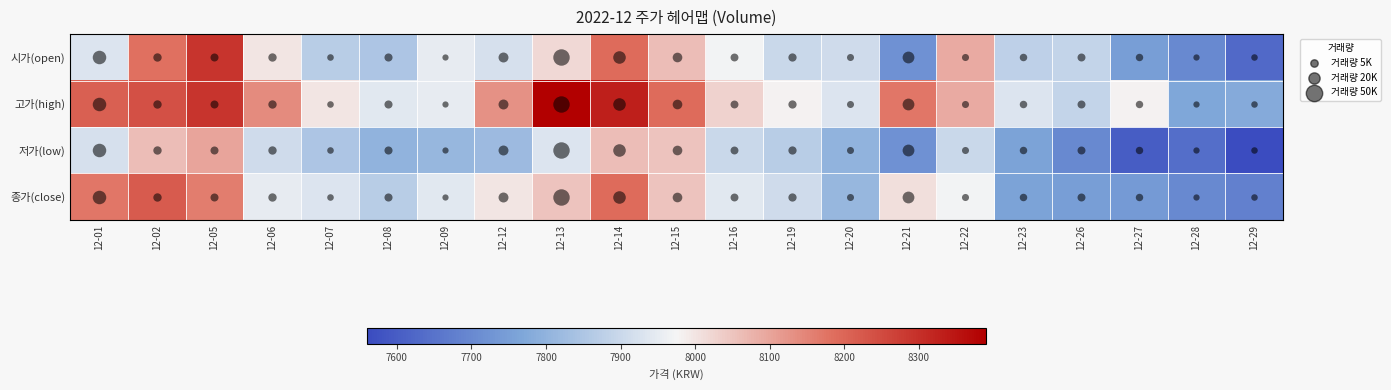

Between 12-12 and 12-29, which series saw the biggest shift?

고가(high)